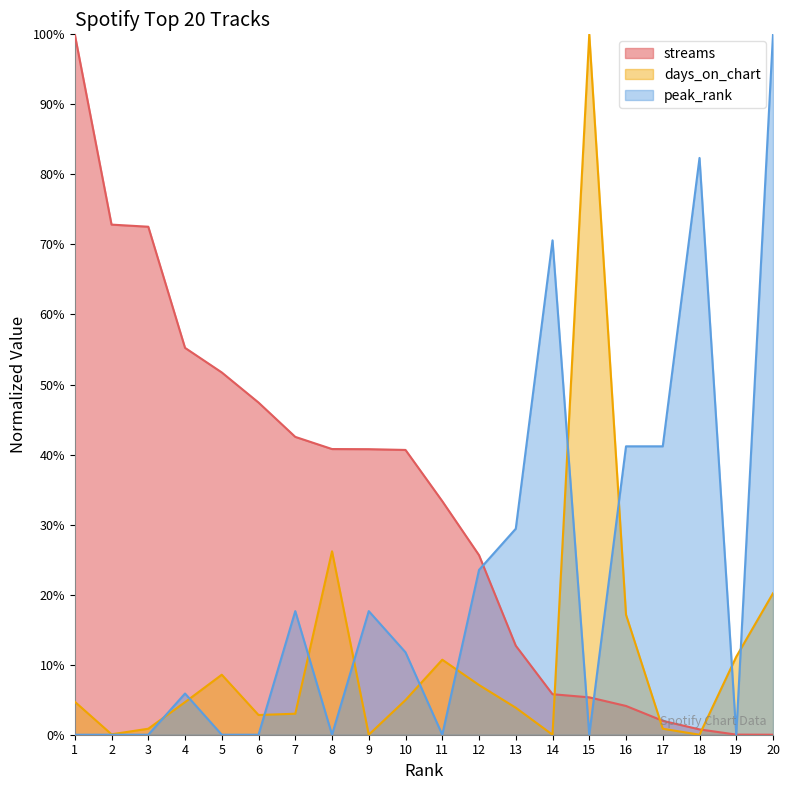

What are all the series names shown in the legend?

streams, days_on_chart, peak_rank